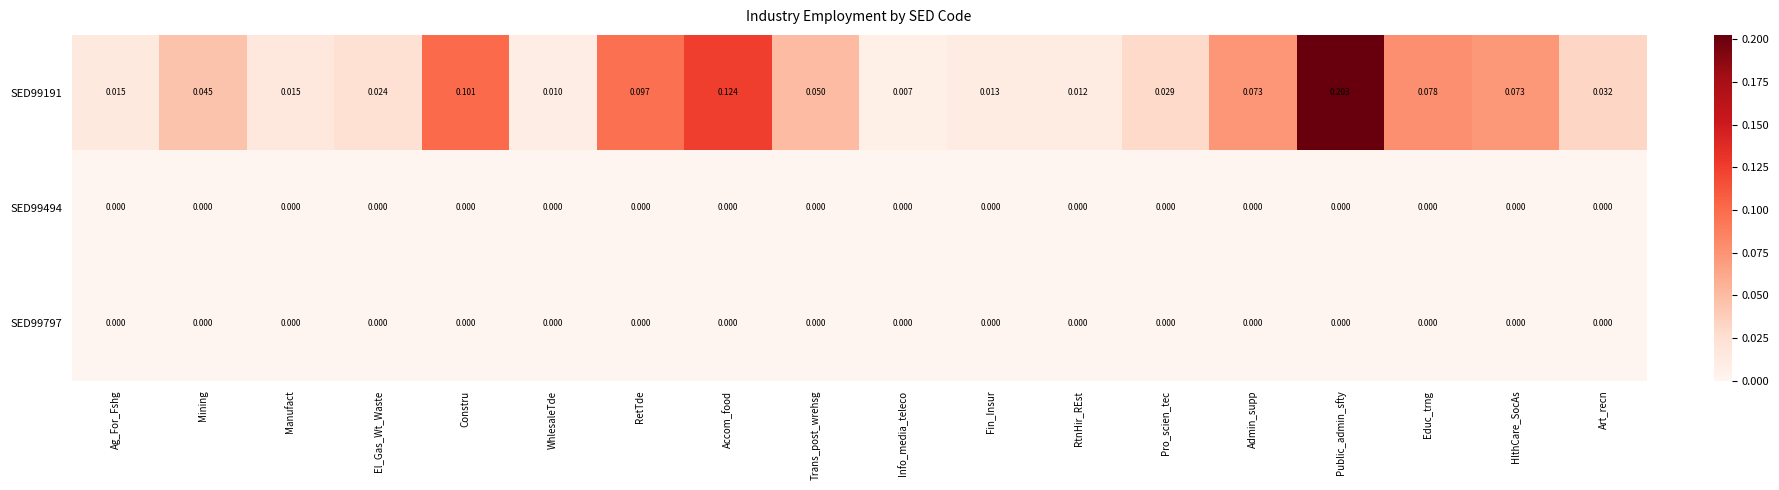

Which category has the highest value in the SED99191 series?

Public_admin_sfty